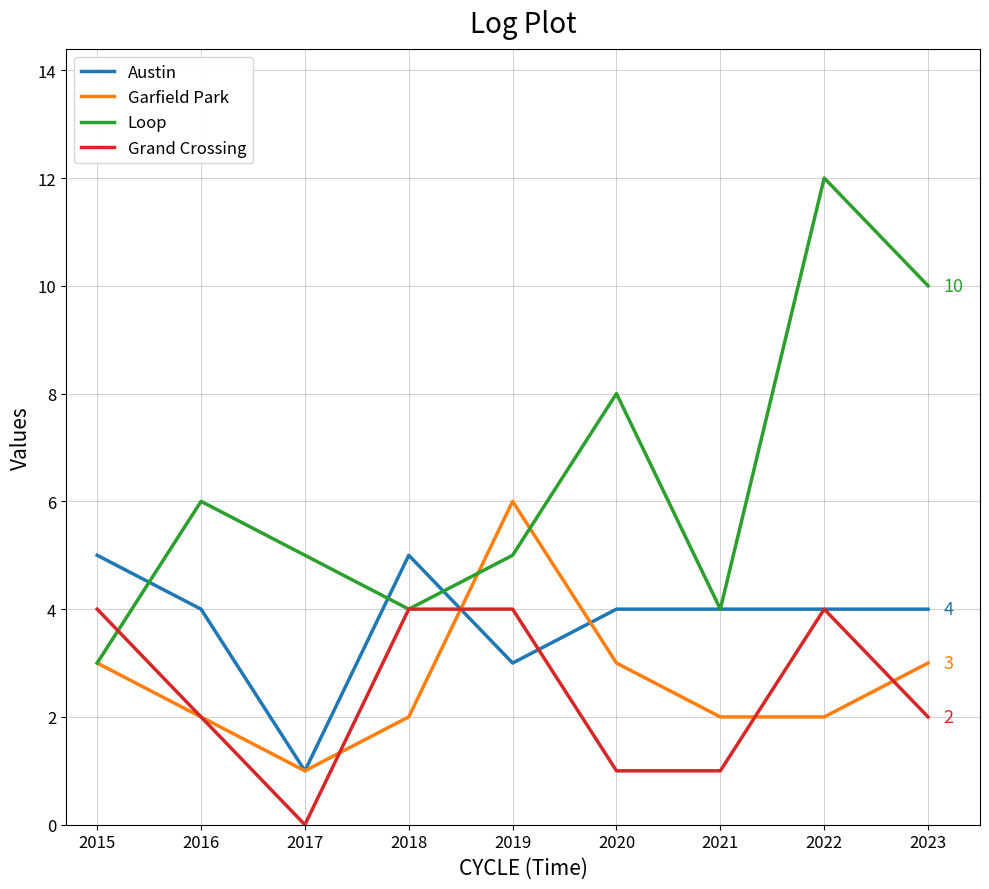

What is the sum of all Garfield Park values?

24